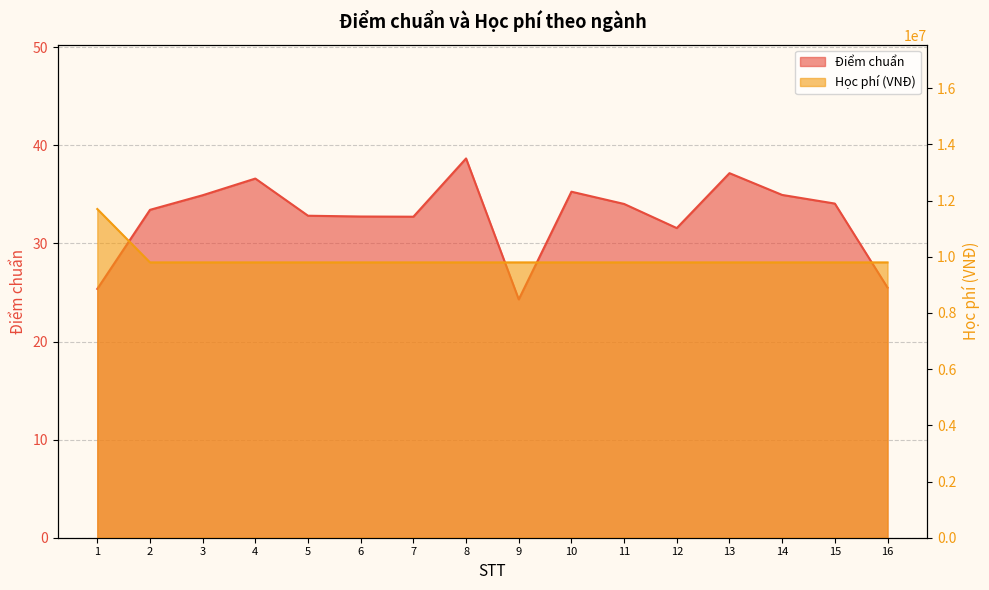

Count the number of categories in the chart.

16